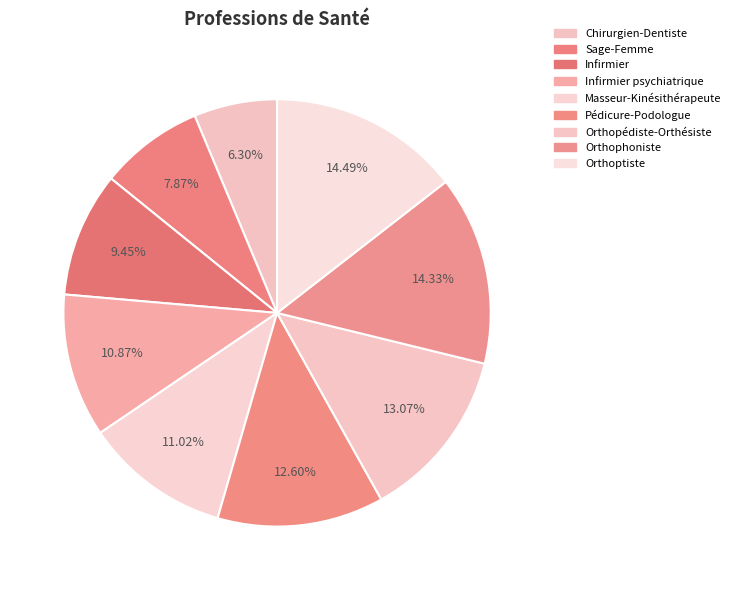

Count the number of slices in the pie.

9